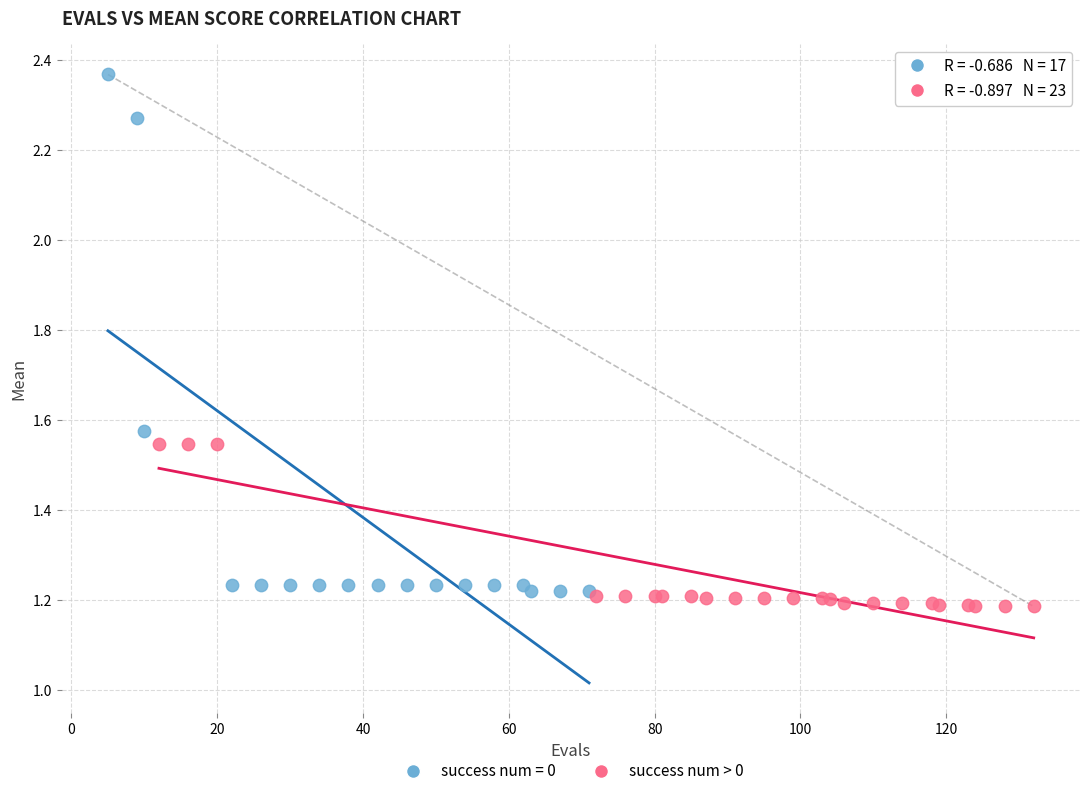

Which series reaches the maximum Y coordinate?

success num = 0